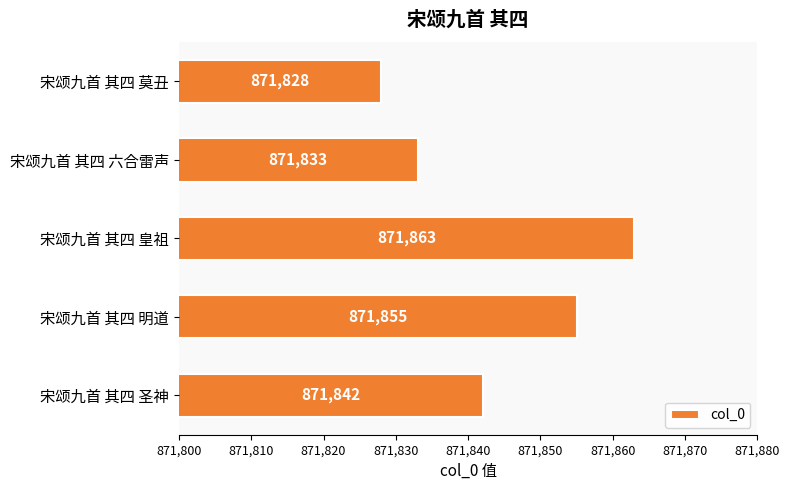

Approximately how many times larger is the value at 宋颂九首 其四 莫丑 compared to 宋颂九首 其四 圣神?

1.0